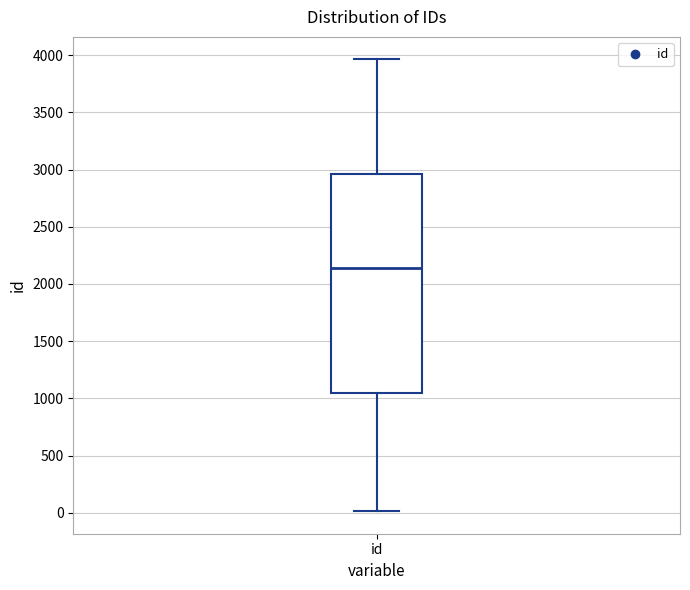

Read this box plot against the y-axis: the position of the median line, the range covered by the box, and the ends of both whiskers. The values are not printed on the chart, so give them approximately, as read against the axis.

median 2150, box 1050 to 2950, whiskers 0 to 3950